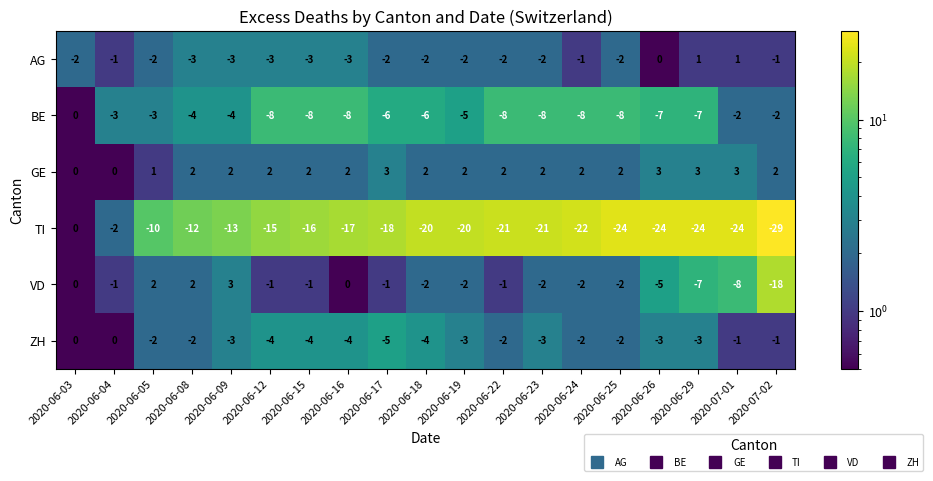

Which series has the widest spread of values?

TI